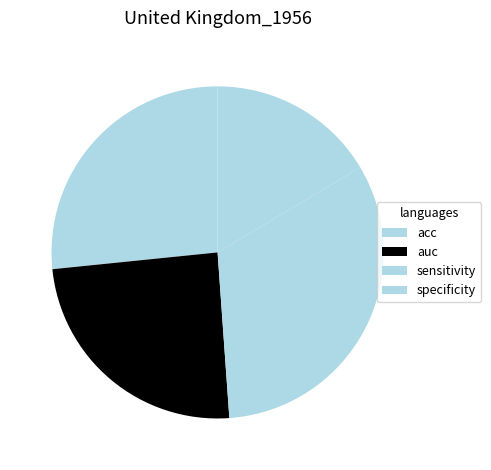

Count the number of slices in the pie.

4